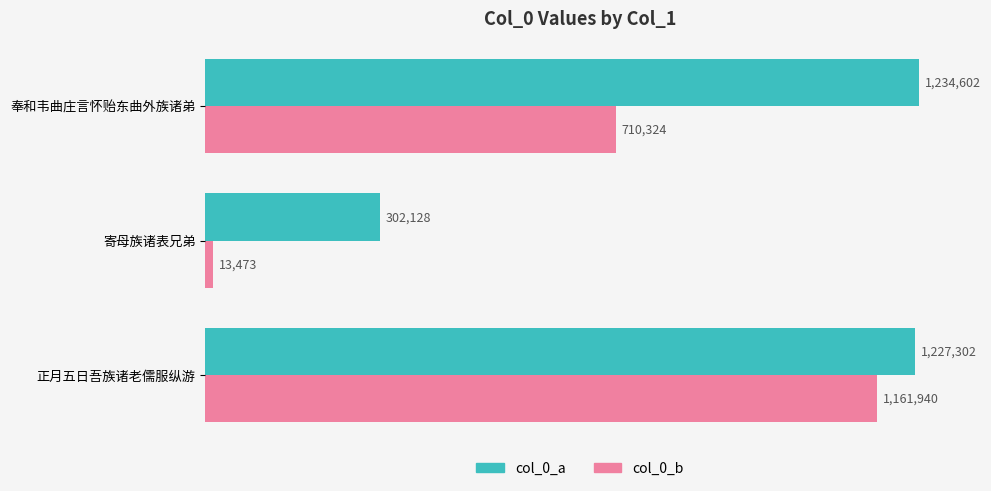

Which series has the largest total across all categories?

col_0_a